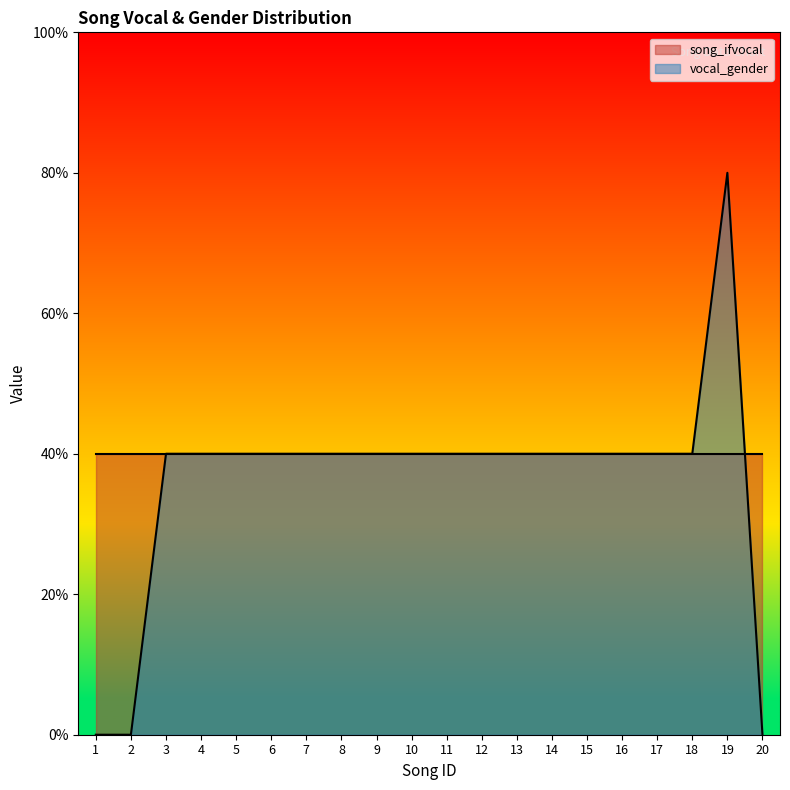

Rank the categories by value from highest to lowest.

19, 3, 4, 5, 6, 7, 8, 9, 10, 11, 12, 13, 14, 15, 16, 17, 18, 1, 2, 20